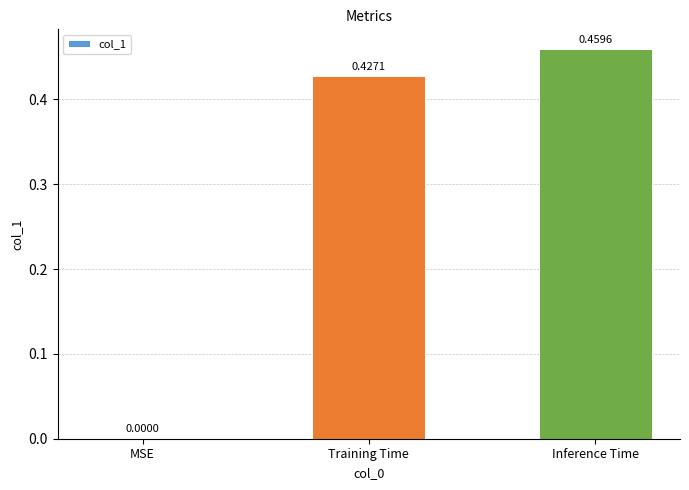

Which label corresponds to the largest value in the chart?

Inference Time